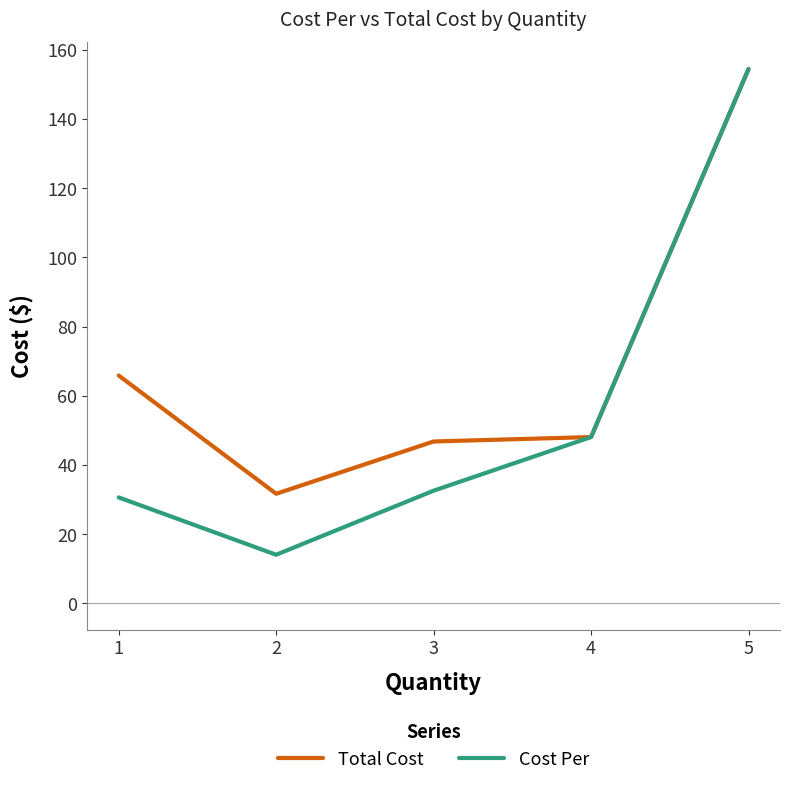

Read the Cost Per value at 5.

154.4